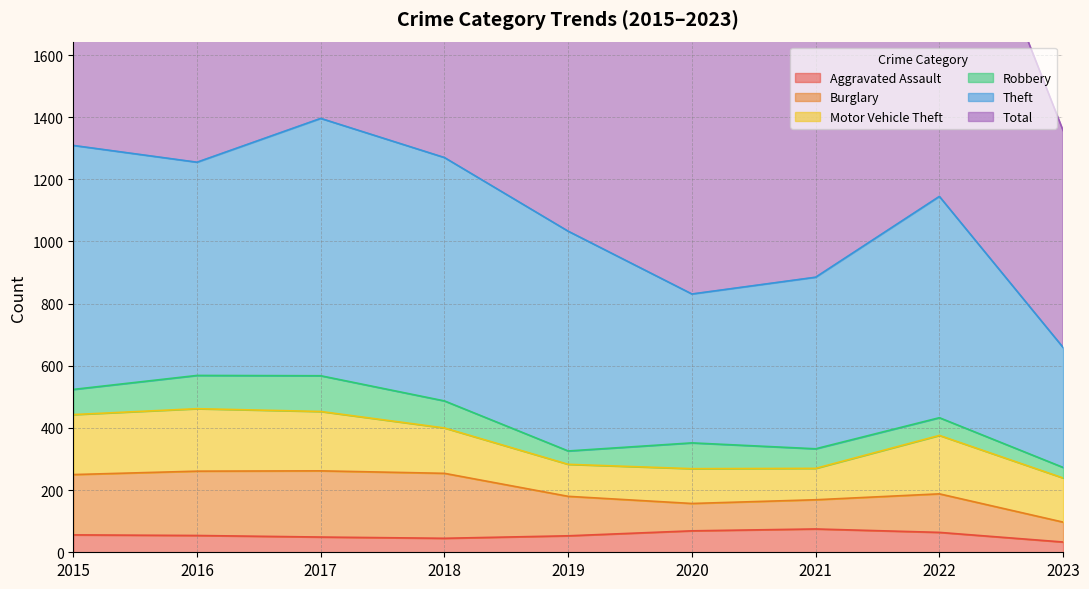

At which category does Total reach its first local peak?

2017